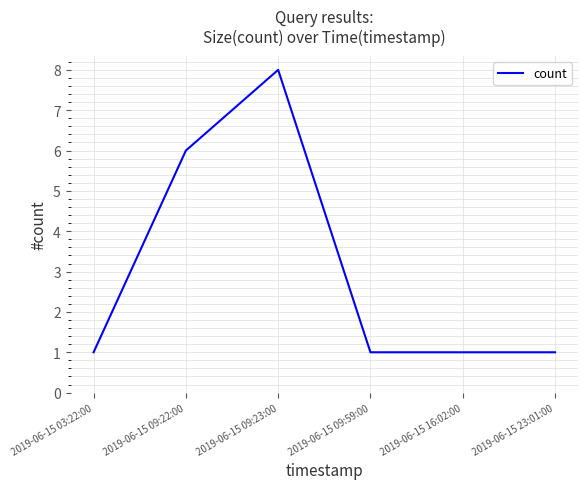

Which has a higher value, 2019-06-15 03:22:00 or 2019-06-15 09:23:00?

2019-06-15 09:23:00